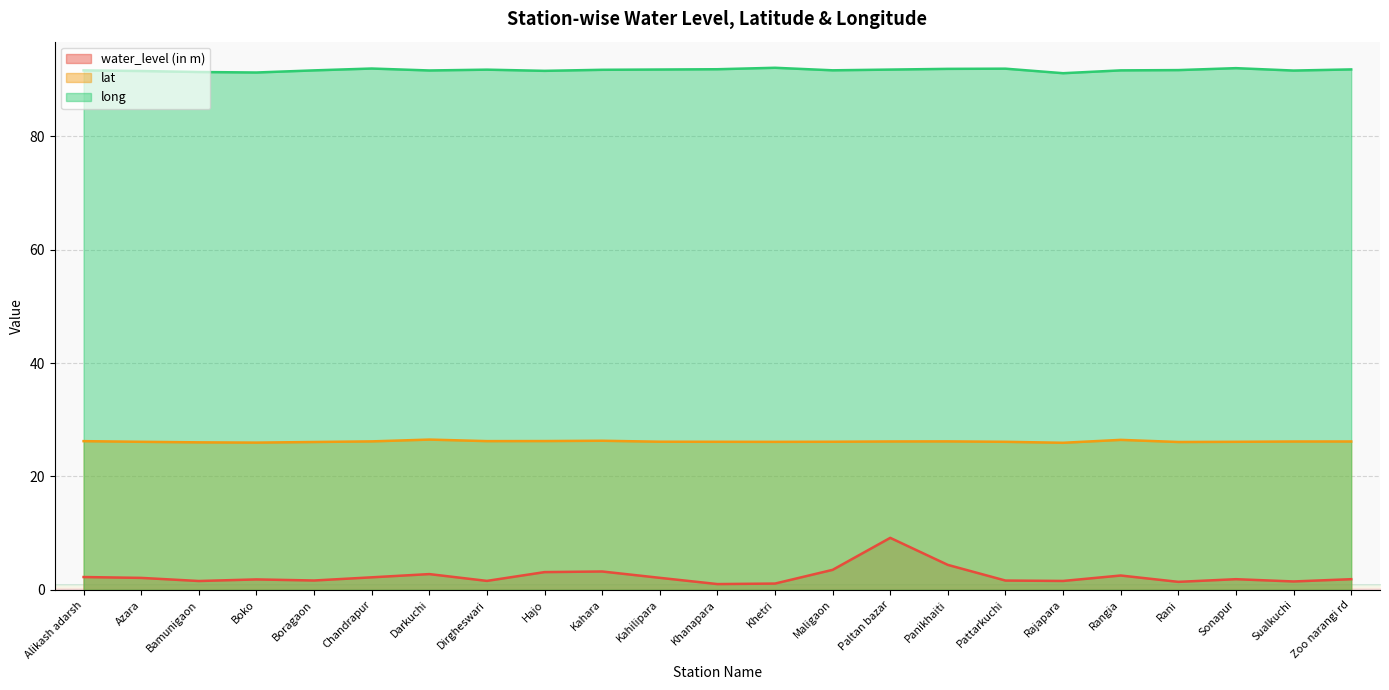

What is the label of the 16th point from the right?

Dirgheswari